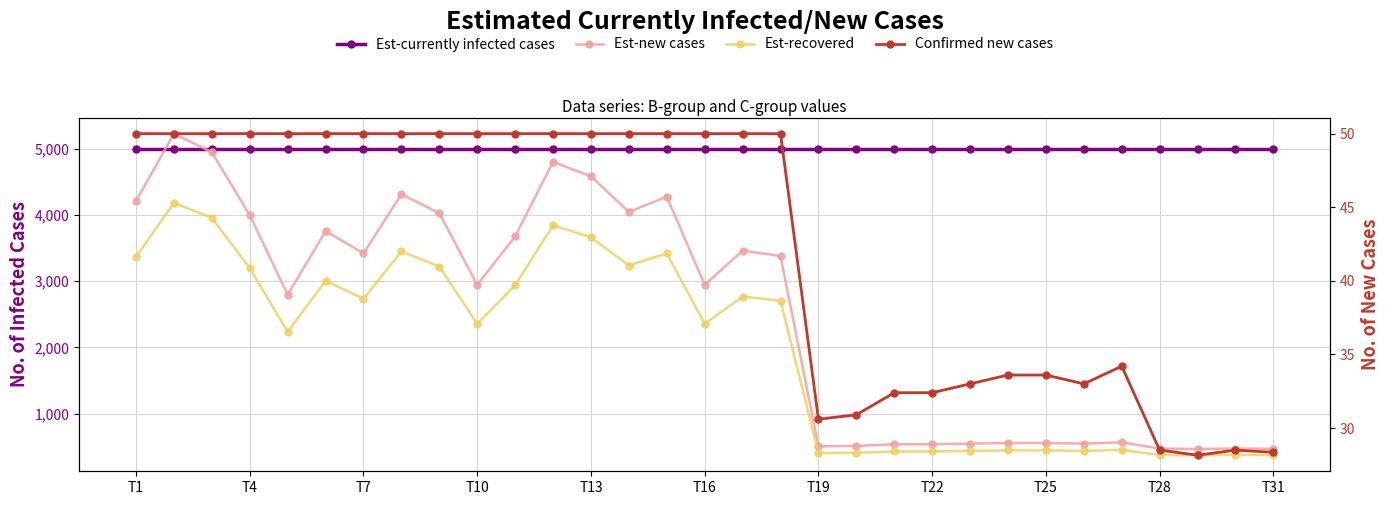

How many distinct data groups are displayed?

4